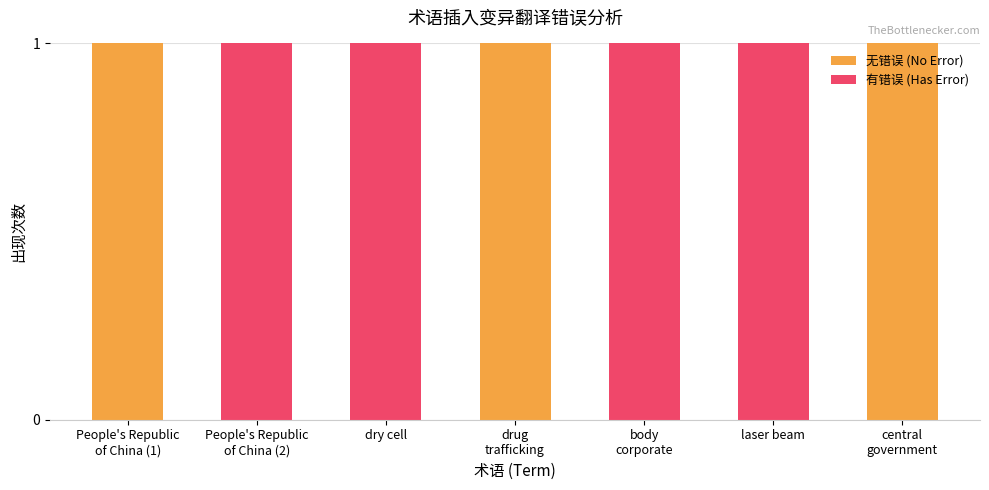

True or false: 无错误 (No Error) has a value of -1 at dry cell.

False